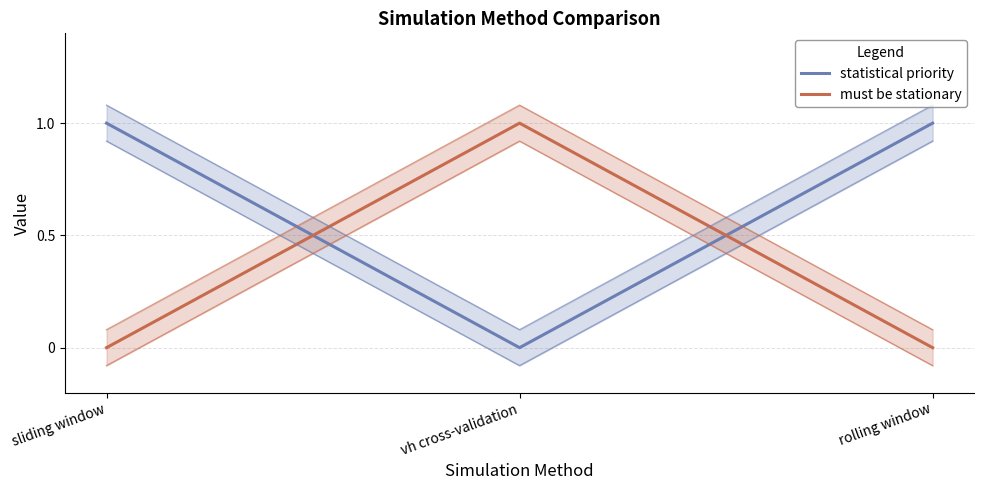

Reading left to right, extract all data points from this chart.

statistical priority: 1	0	1
must be stationary: 0	1	0